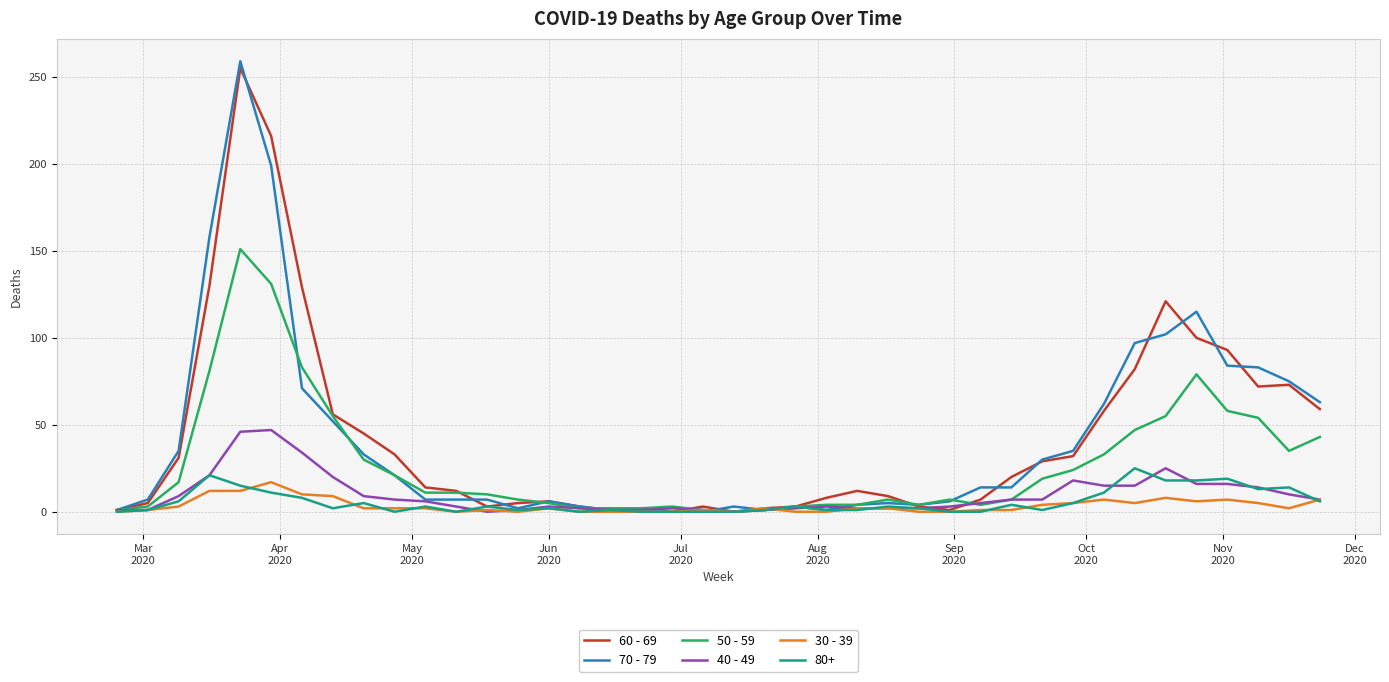

What is the greatest value displayed?

259